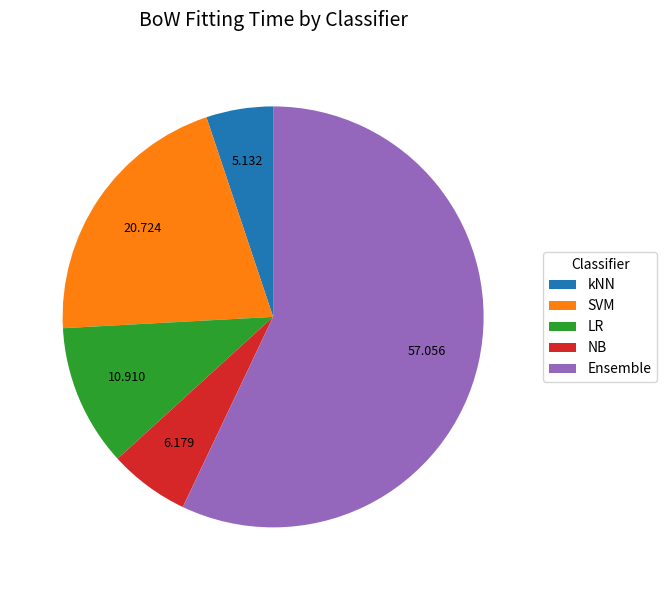

Which category has the smallest portion of the pie?

kNN